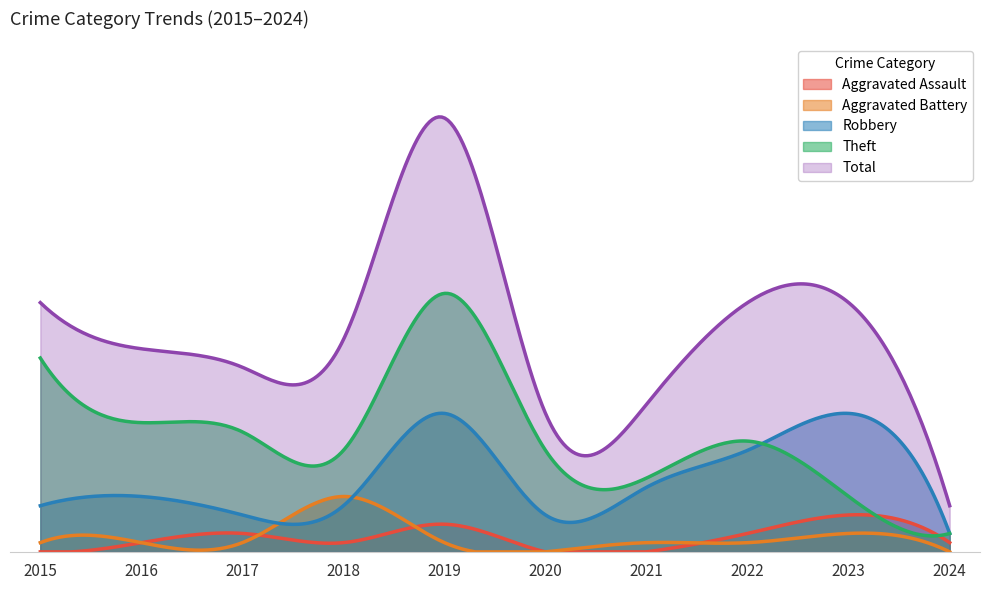

How many data points in Total are less than 23?

5